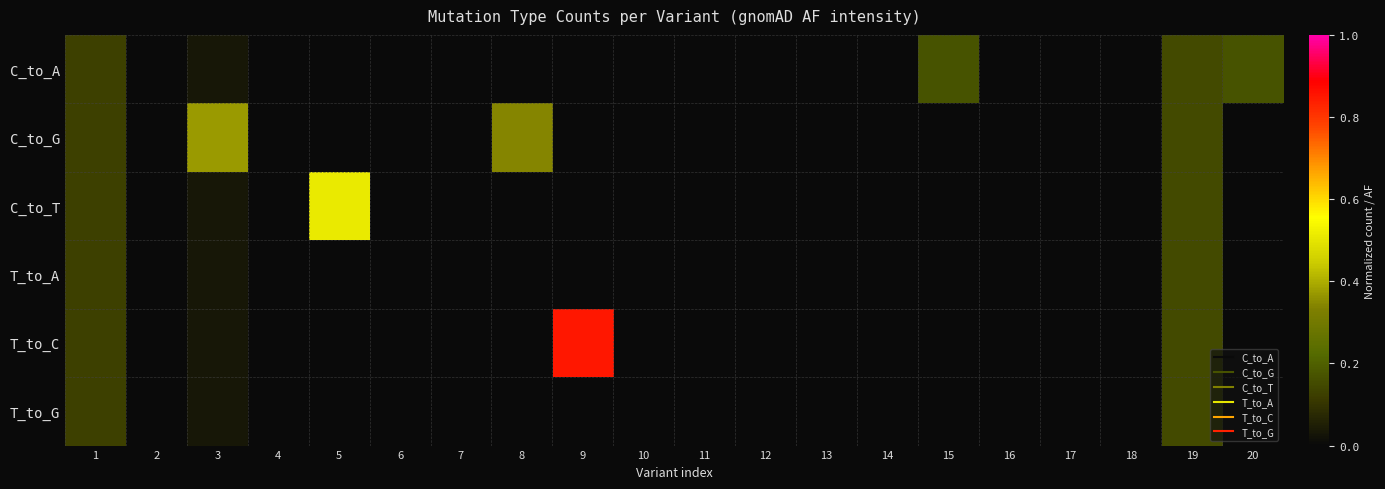

At which category is the sum across all series the highest?

19